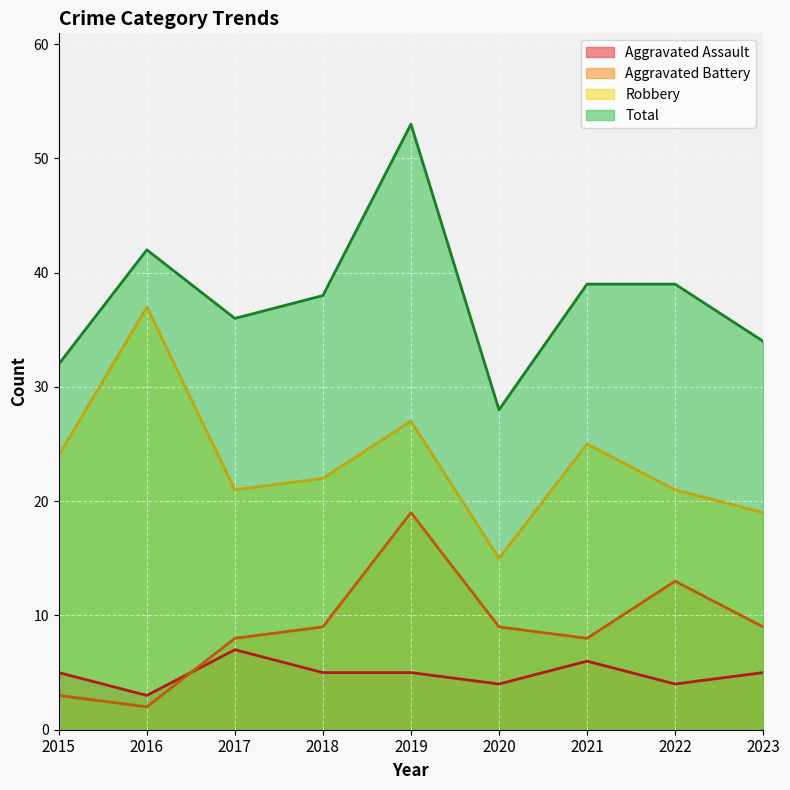

The value of Aggravated Battery at 2018 is 9. True or false?

True